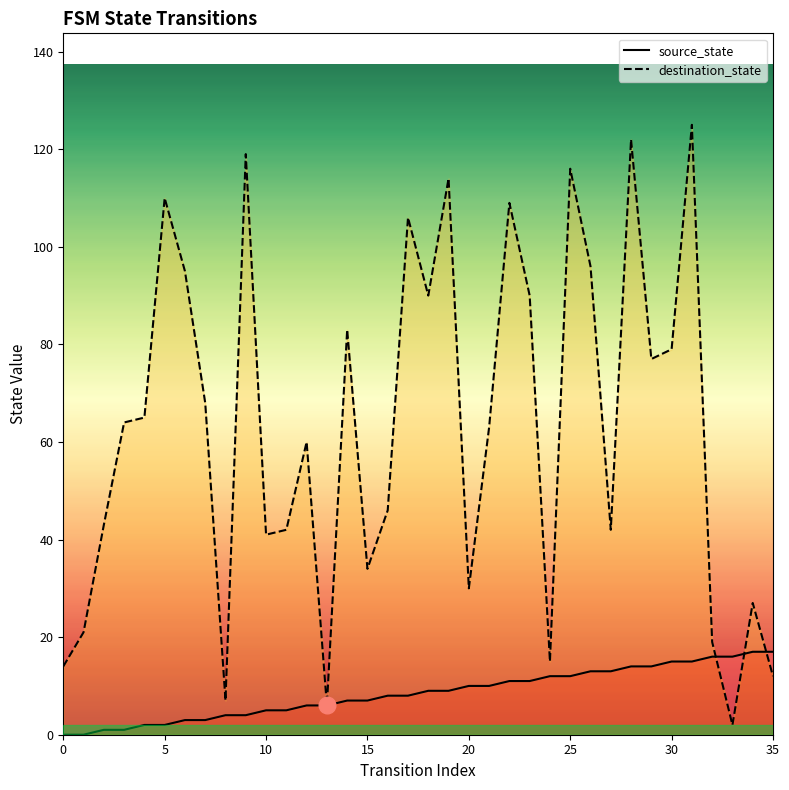

Between which two adjacent categories do source_state and destination_state first intersect?

32 and 33